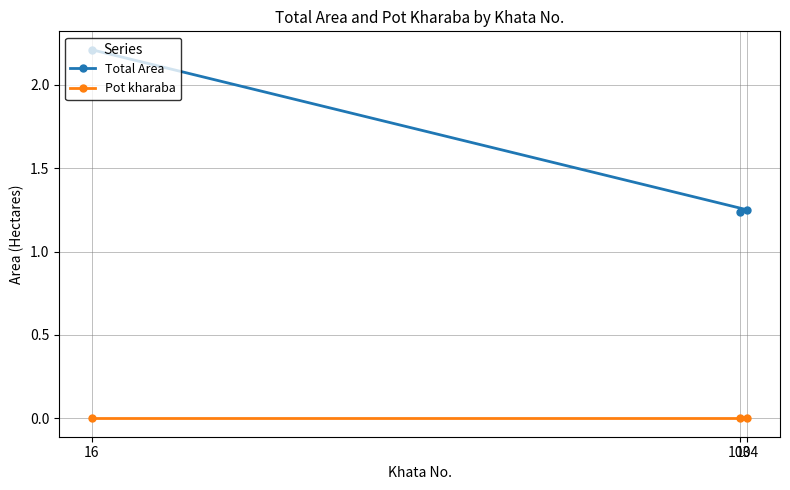

How many lines are shown in the chart?

2